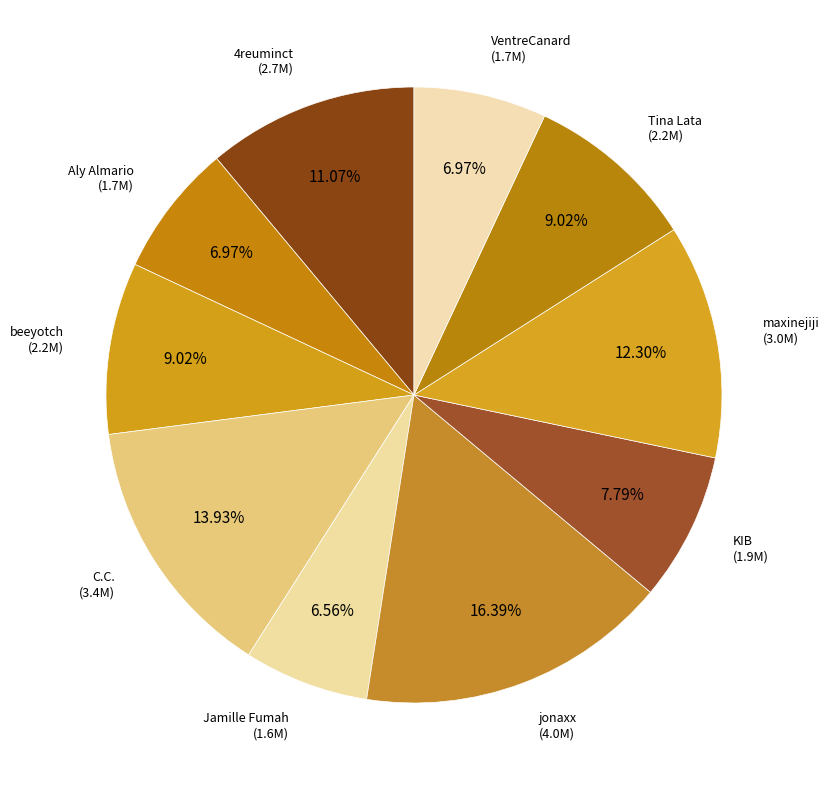

To the nearest percent, what is the average slice percentage?

10%